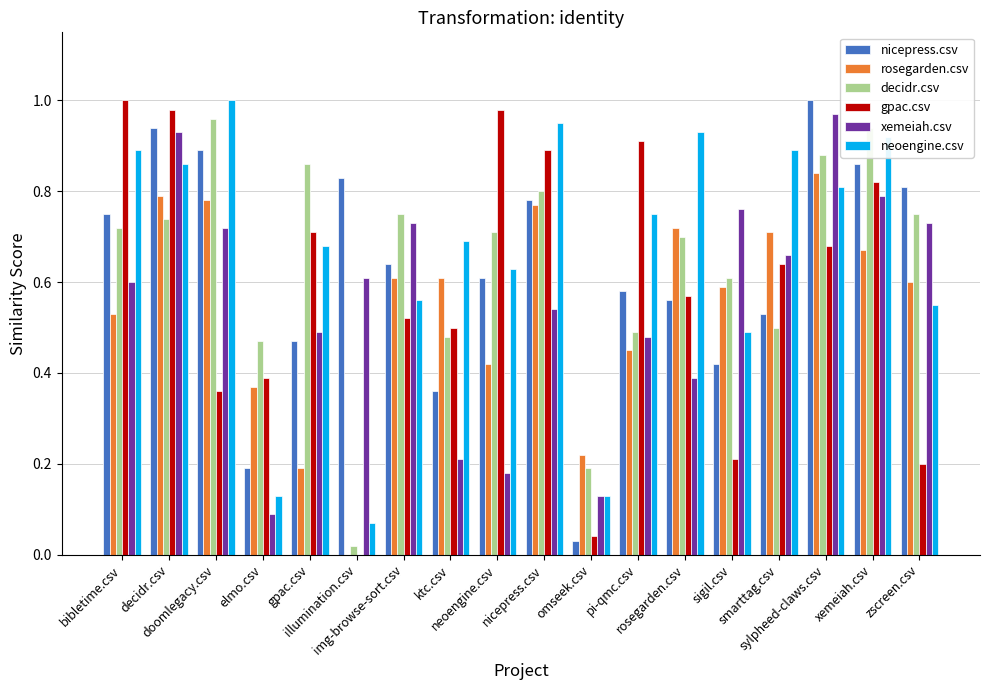

List the series in order of their peak value, lowest first.

rosegarden.csv, decidr.csv, xemeiah.csv, nicepress.csv, gpac.csv, neoengine.csv